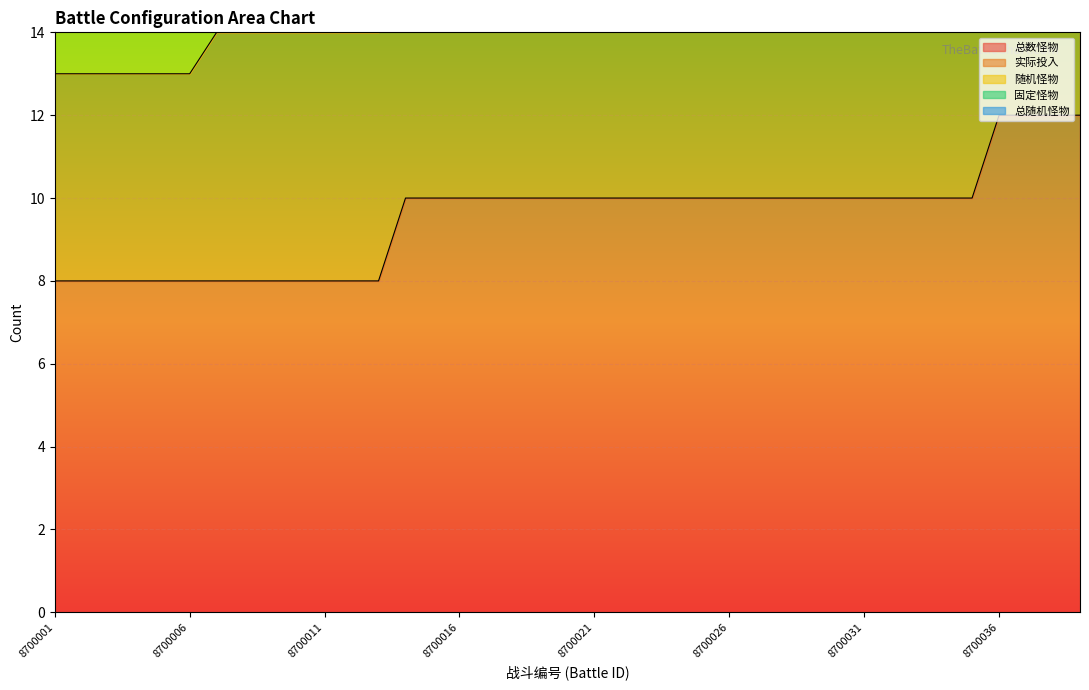

True or false: 总数怪物 has a value of 8 at 8700006.

True